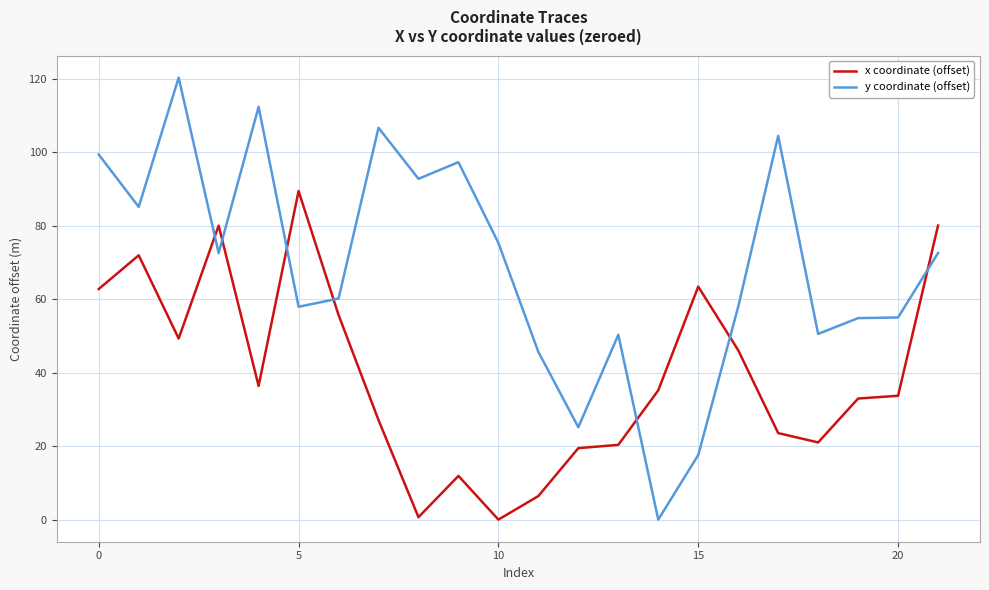

How many lines are shown in the chart?

2